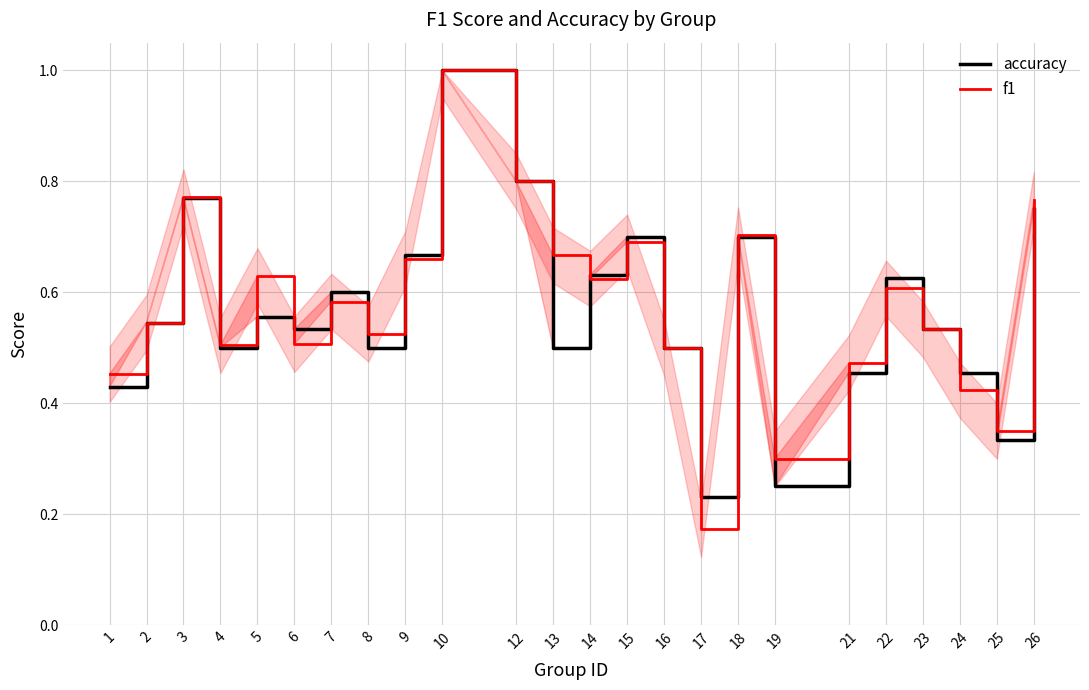

What is the highest value of the f1 series?

1.0